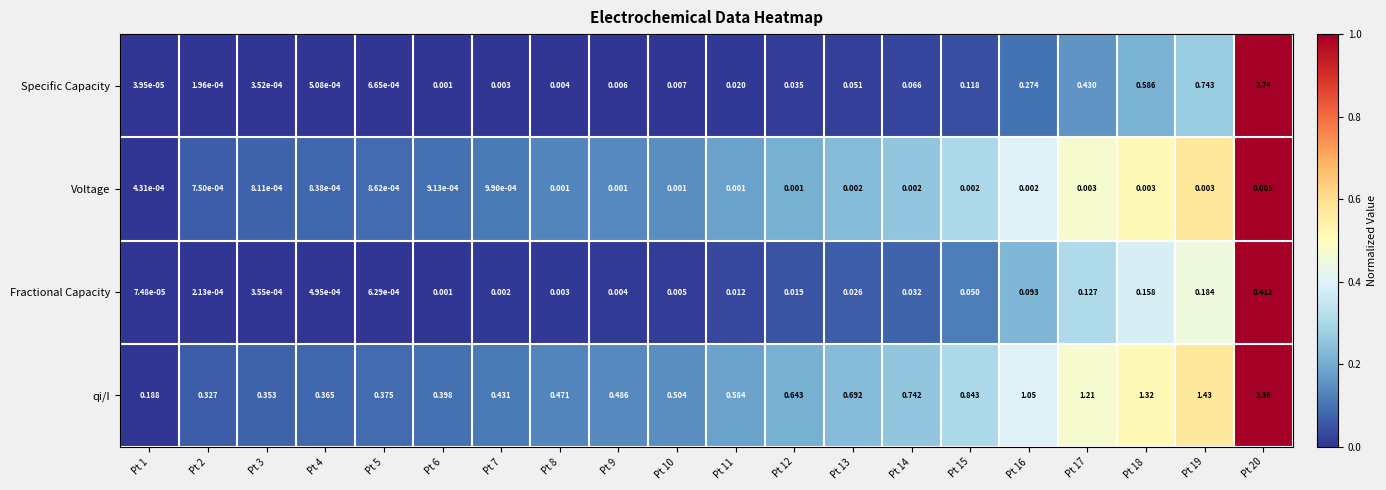

At which category is the sum across all series the highest?

Pt 20